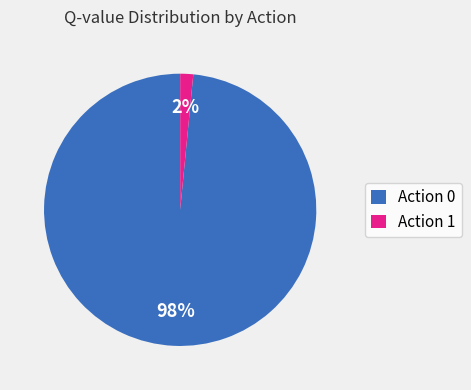

Do Action 0 and Action 1 together represent more than half of the pie?

Yes